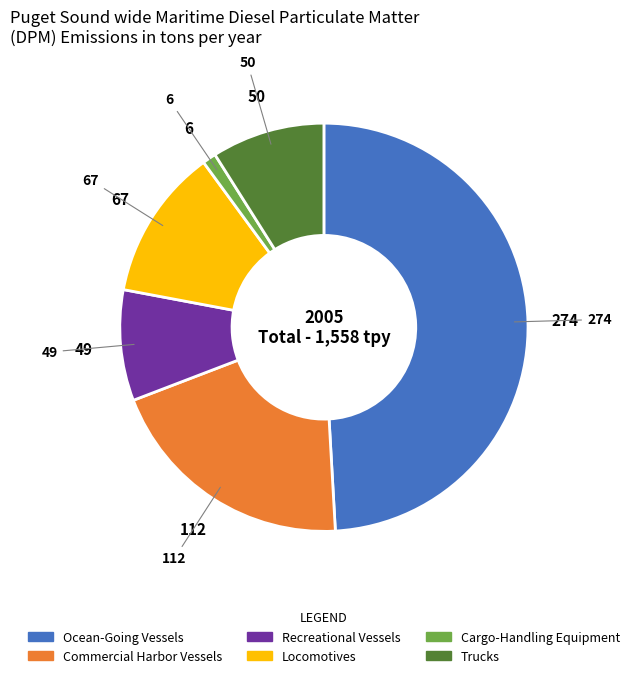

What is the smallest slice in the pie chart?

Cargo-Handling Equipment